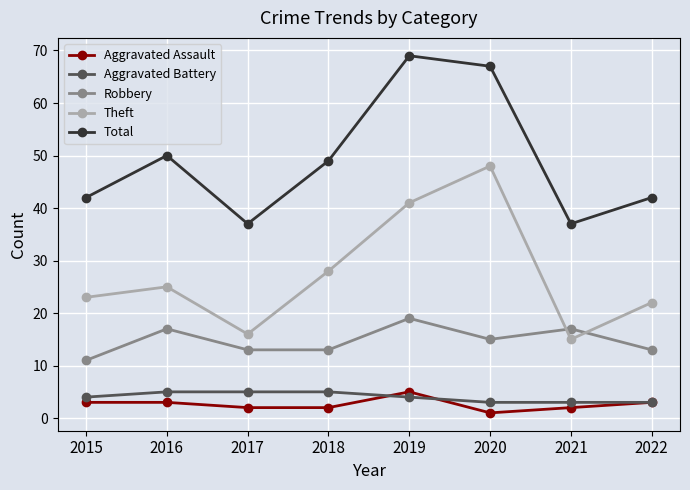

What is the total value across all series at 2021?

74